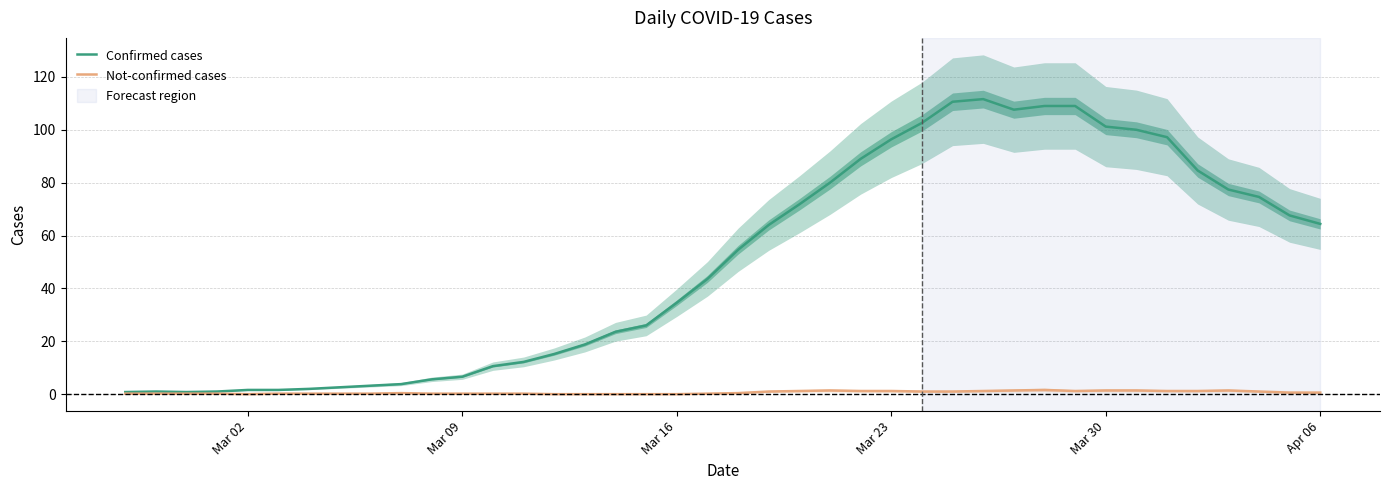

True or false: Confirmed cases has more than 0 interior local peaks.

True